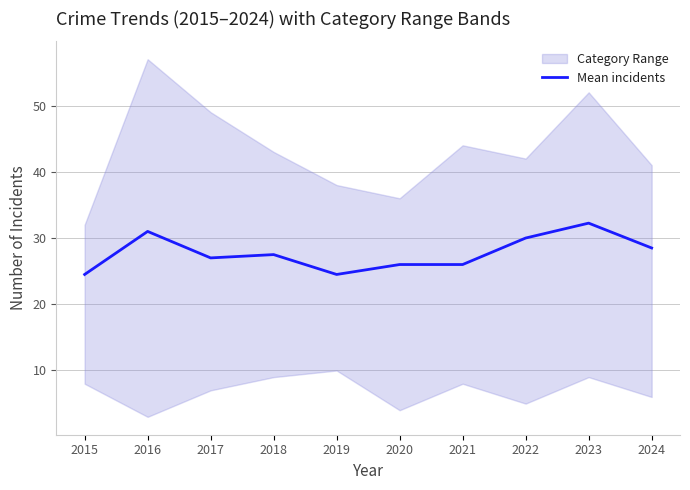

At which category does the data reach its first local peak?

2016